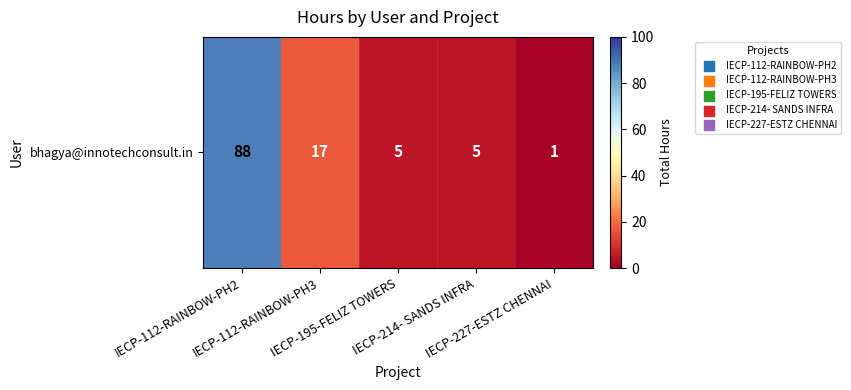

What is the difference between the maximum and second lowest values?

83